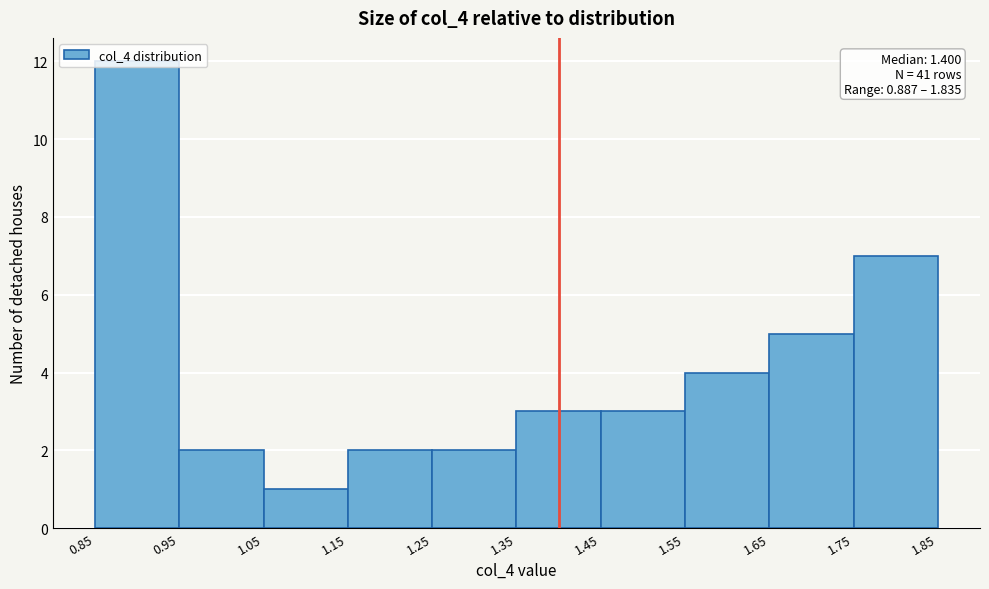

Over which range of the x-axis is the bar tallest?

0.85 to 0.95